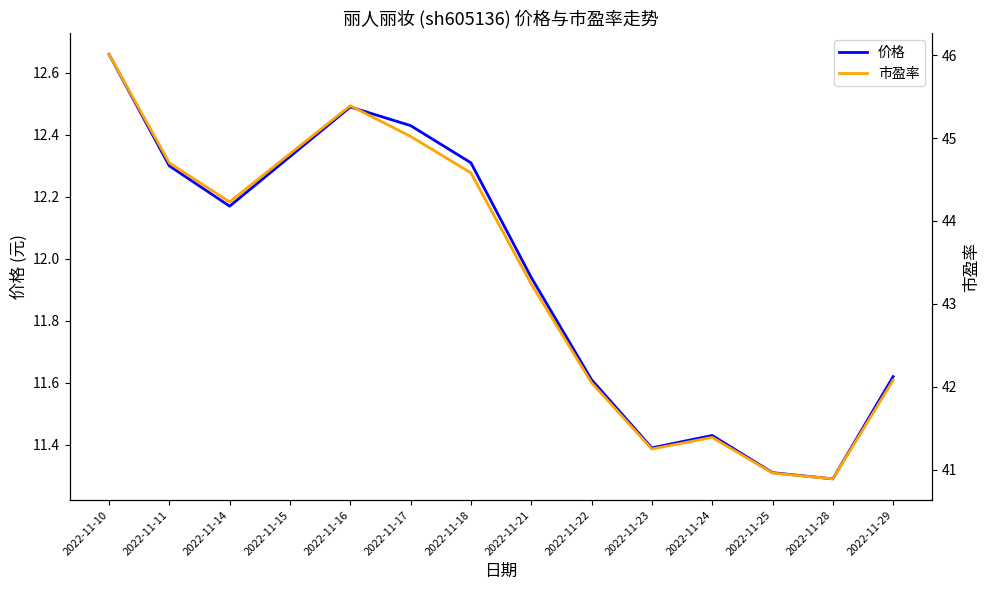

Is the value of 市盈率 at 2022-11-10 greater than the value of 价格 at 2022-11-22?

Yes